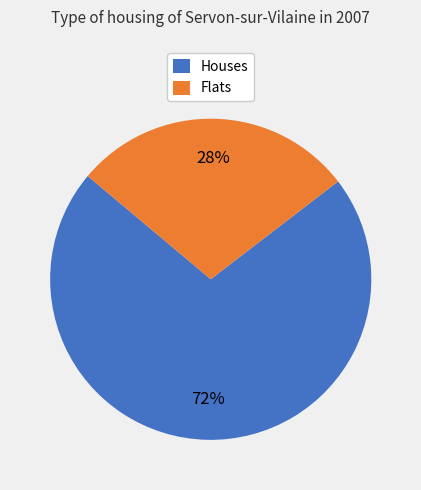

Is there any slice that represents more than half of the pie?

Yes